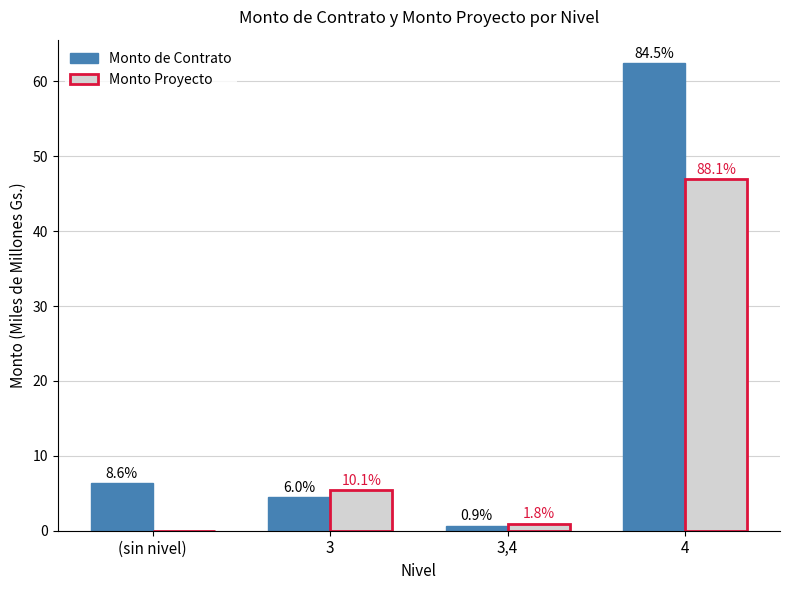

What is the approximate value of Monto Proyecto at 4?

46.9